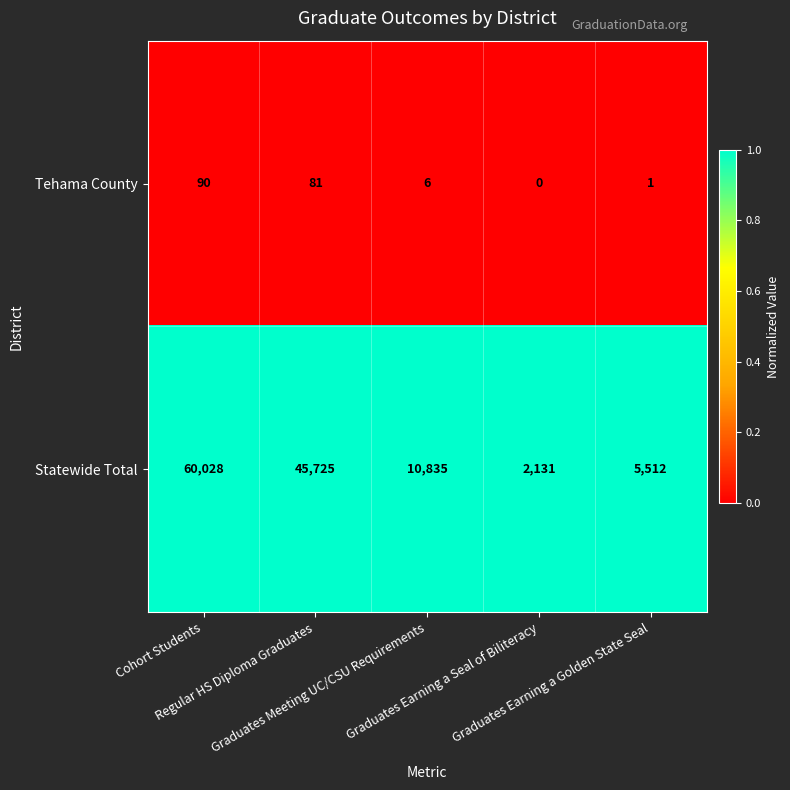

Which series has the widest spread of values?

Statewide Total